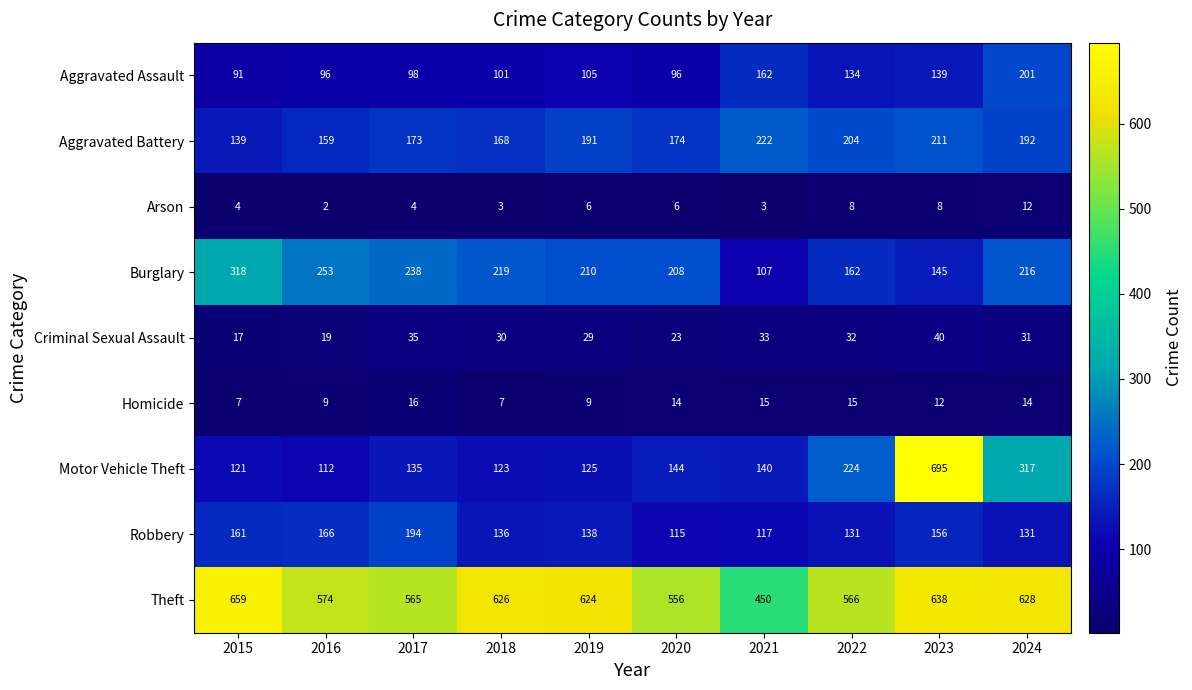

At which category does the chart reach its peak across all series?

2023